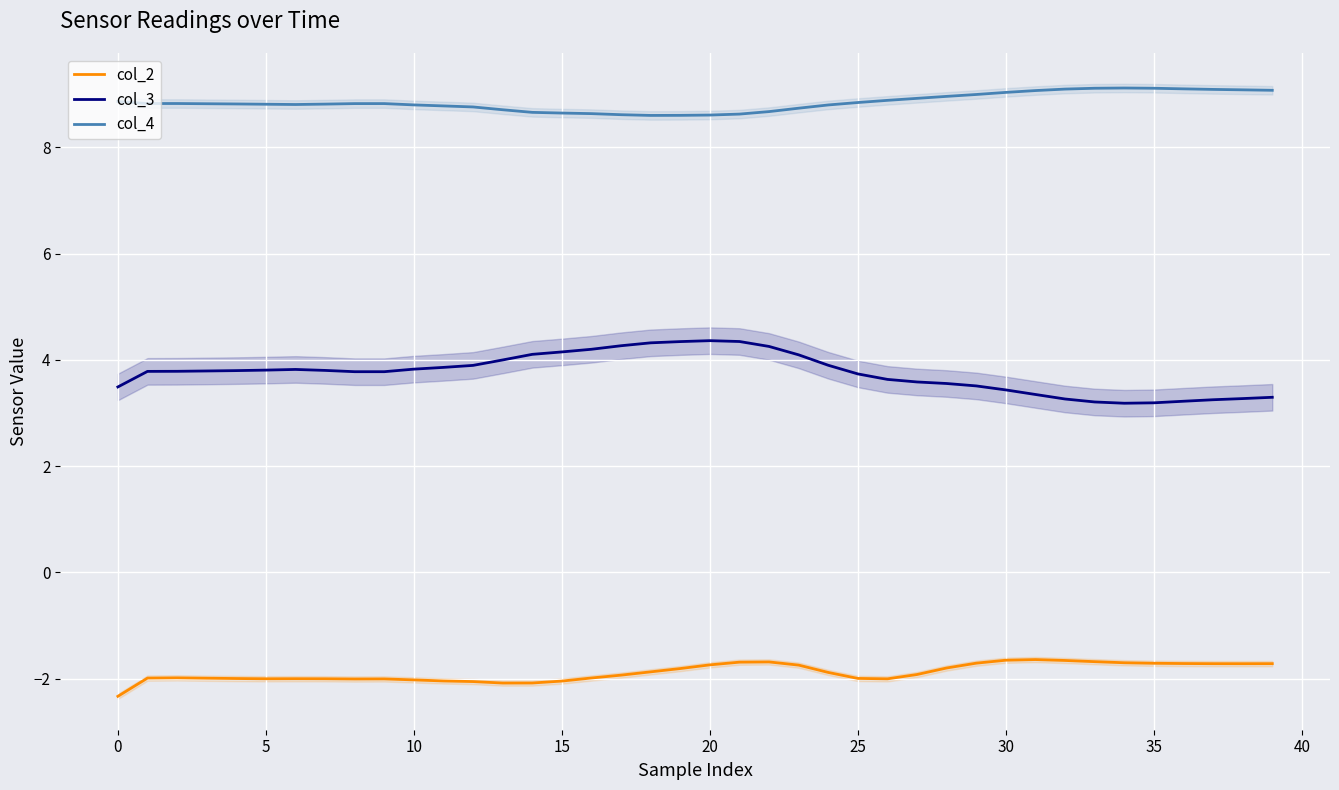

Which series has the largest range (max minus min)?

col_3